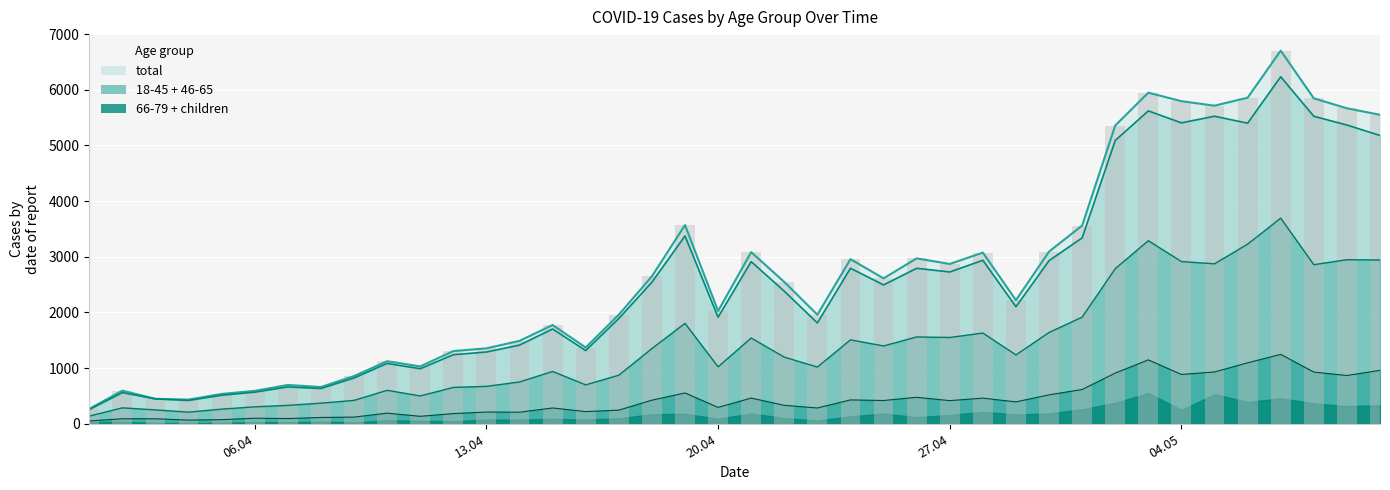

What is the average value of the 46-65 line series?

1404